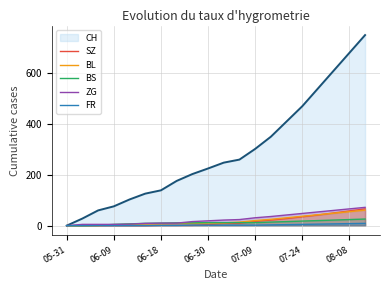

How many lines are shown in the chart?

6